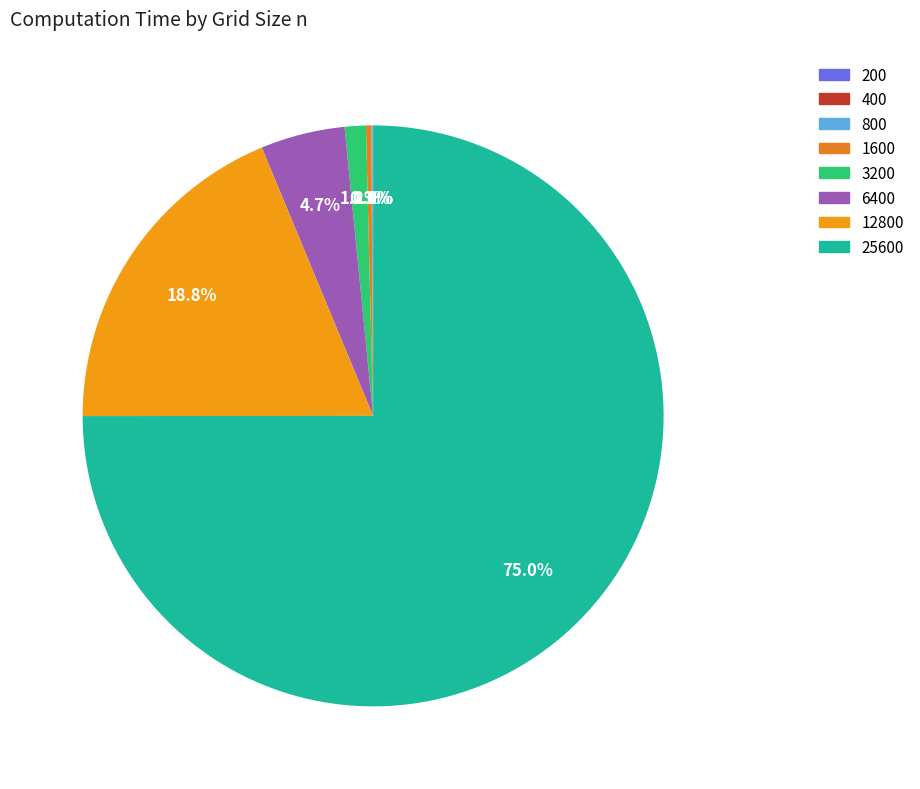

True or false: 12800 accounts for 19% of the total.

True